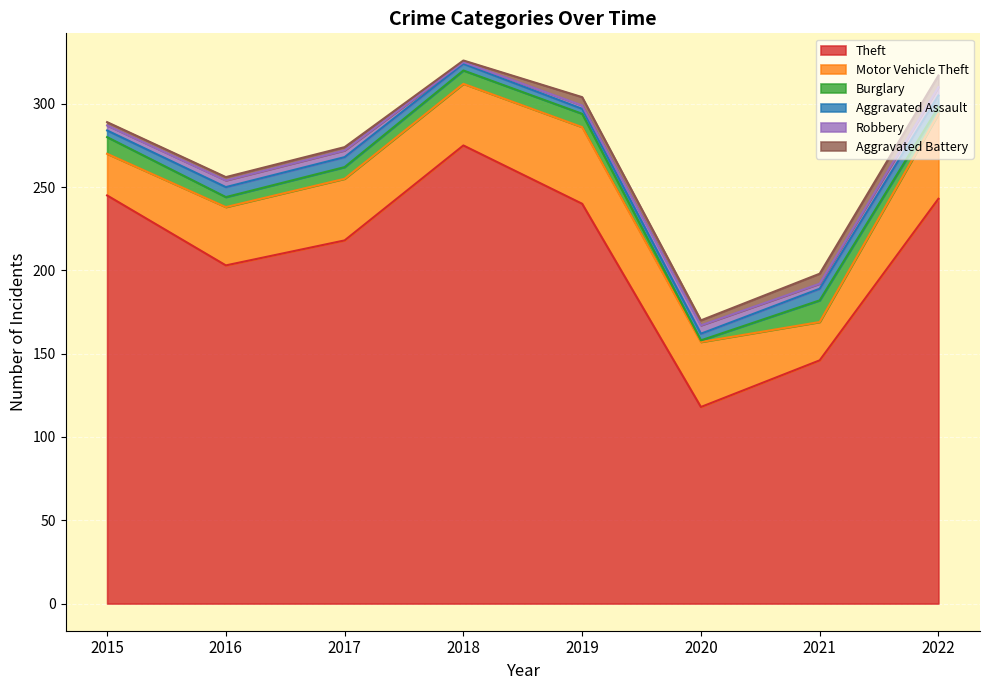

What is the sum of the Theft values at 2022 and 2018?

518